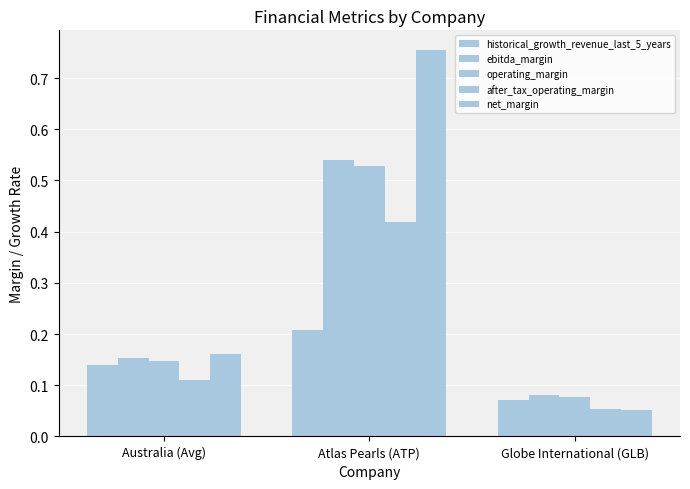

Count the historical_growth_revenue_last_5_years values in the range 0 to 1.

3